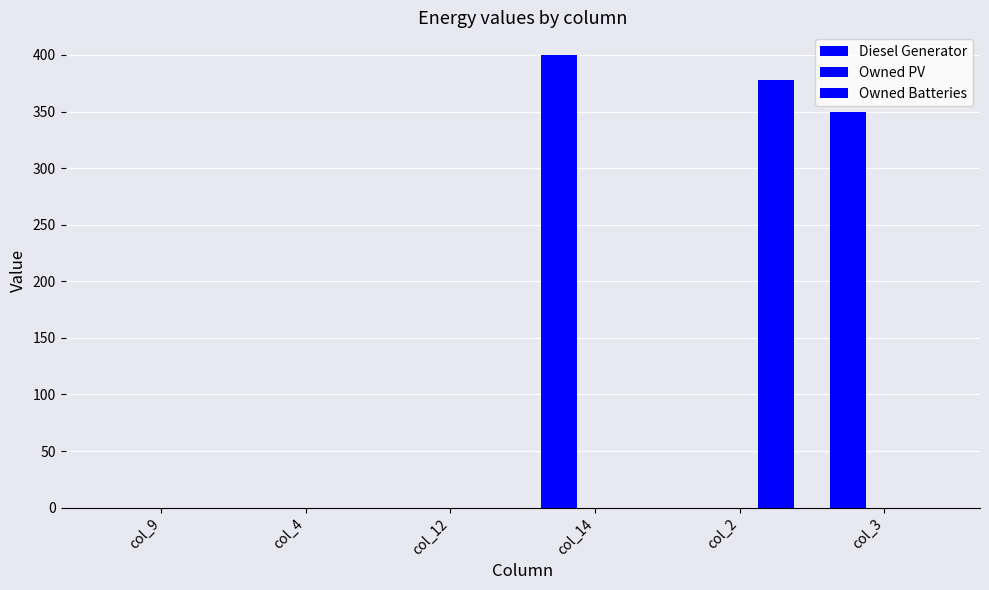

Count the number of categories in the chart.

6